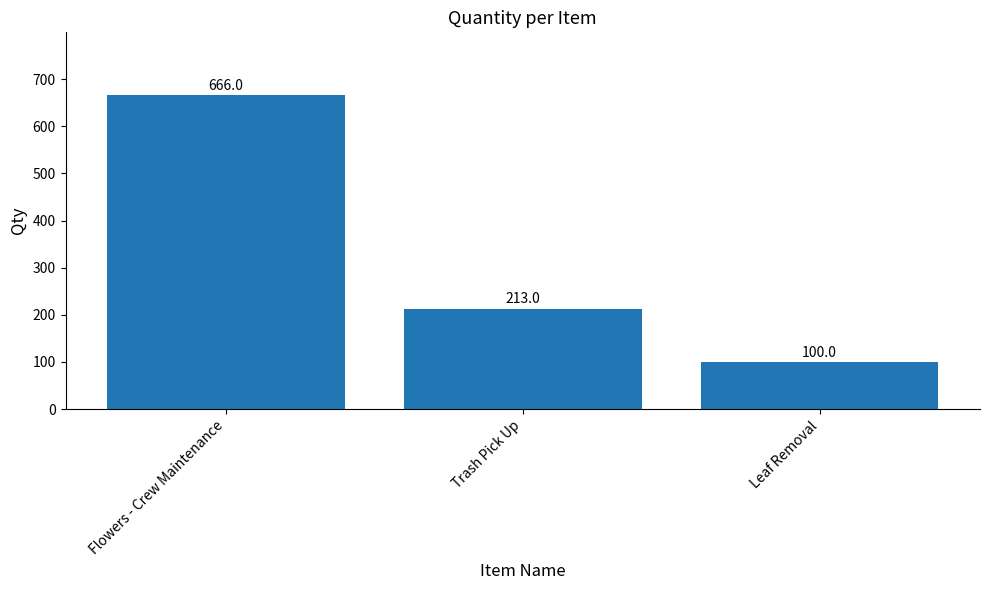

Reading left to right, list all the values displayed in this chart.

666	213	100